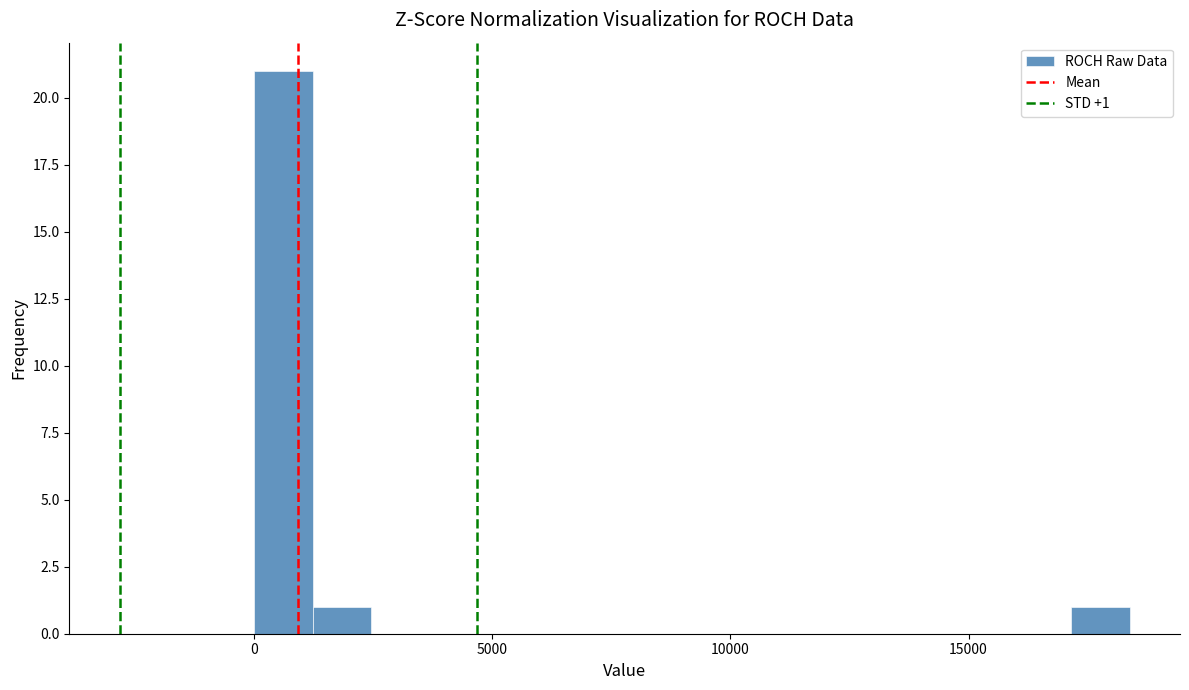

Read against the x-axis, roughly where is the centre of the tallest bar?

500